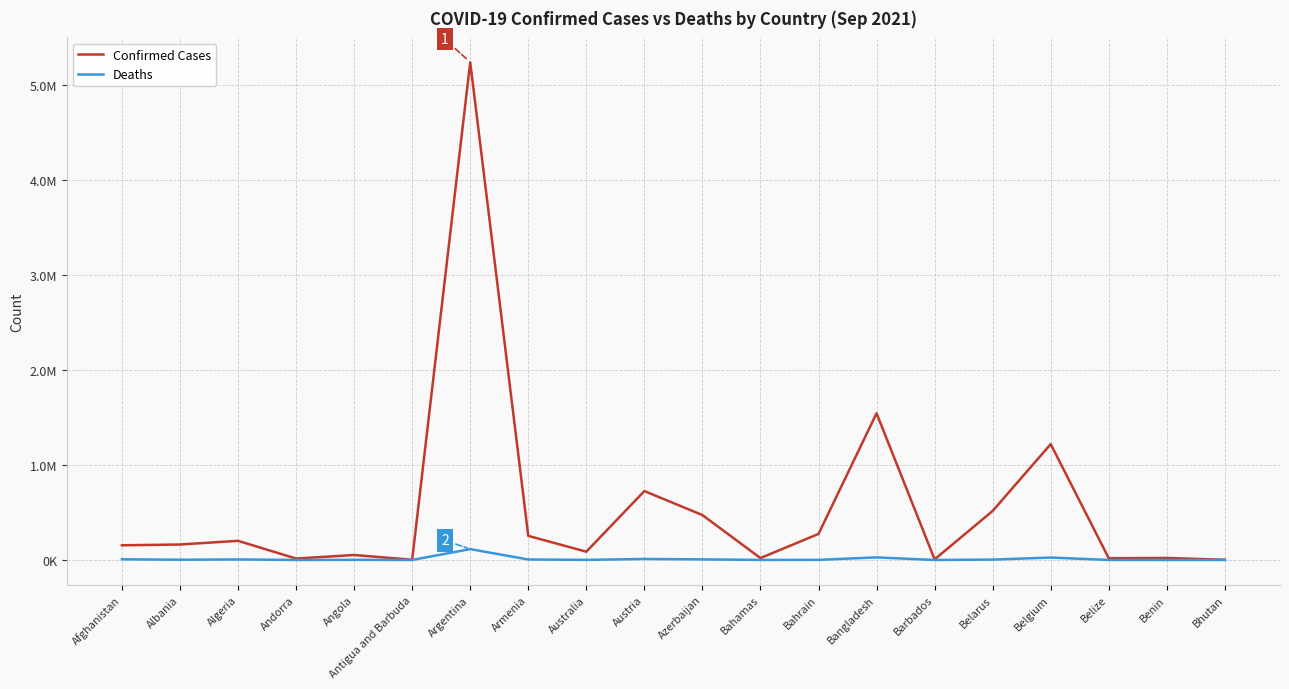

Is the value of Deaths at Austria greater than the value of Confirmed Cases at Armenia?

No